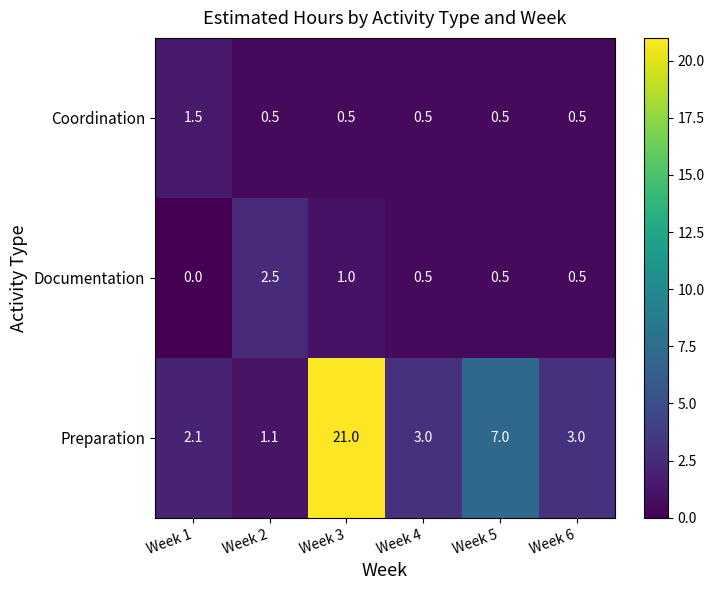

What value does the Coordination series have at Week 2?

0.5